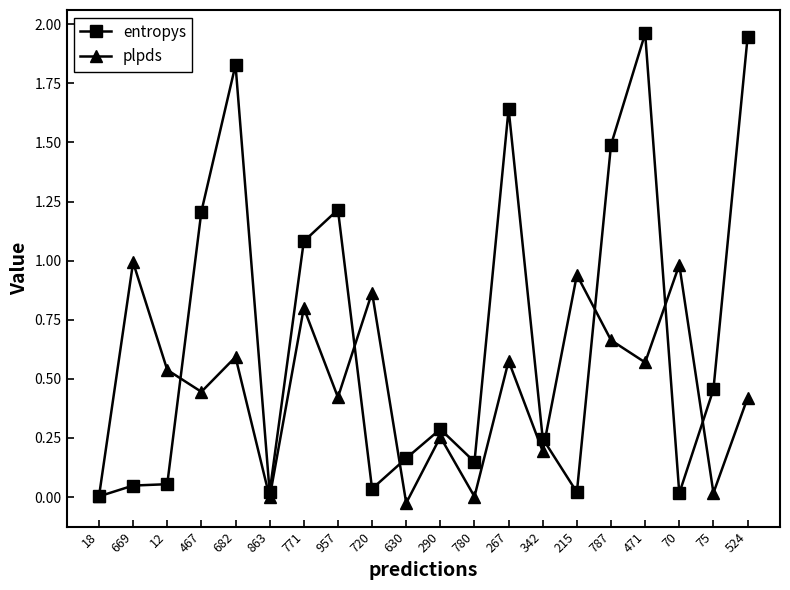

Which series changed the most between 780 and 267?

entropys